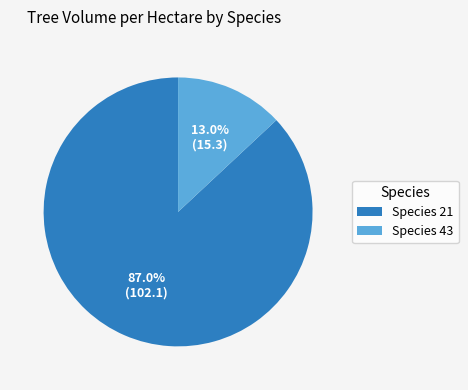

Which slice is the largest?

Species 21